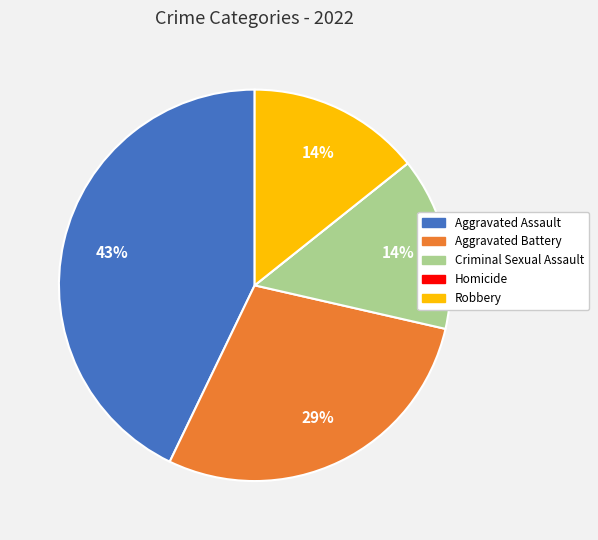

To the nearest percent, what is the combined percentage of Criminal Sexual Assault and Aggravated Assault?

57%